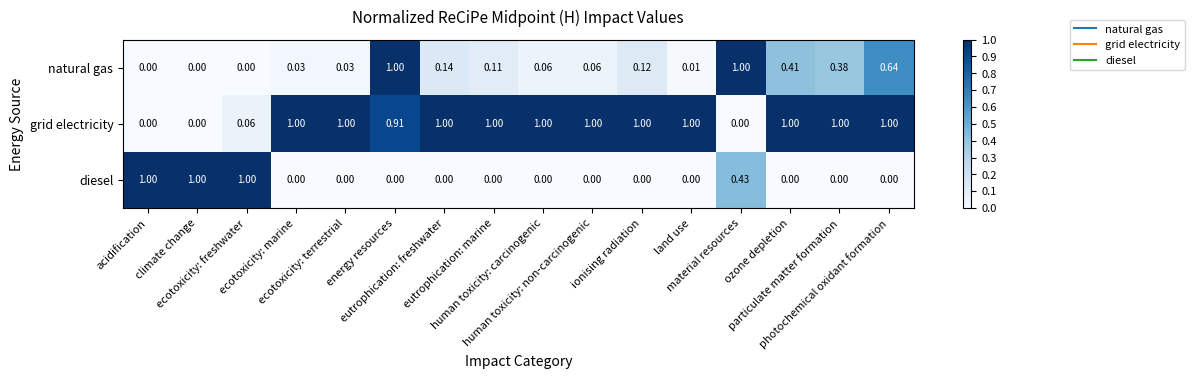

Count the number of data series in this chart.

3